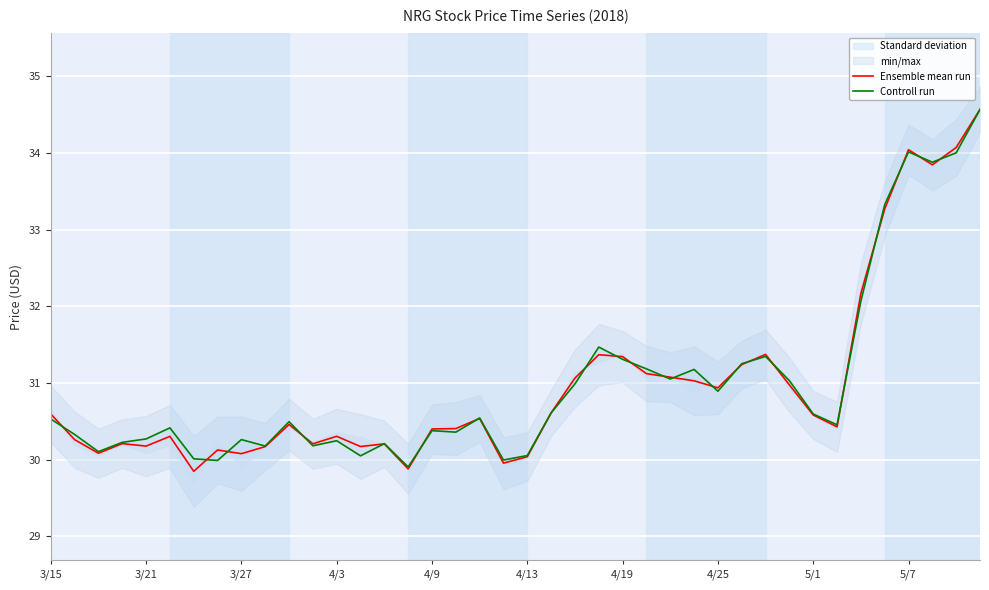

At how many categories does at least one series exceed 31?

15